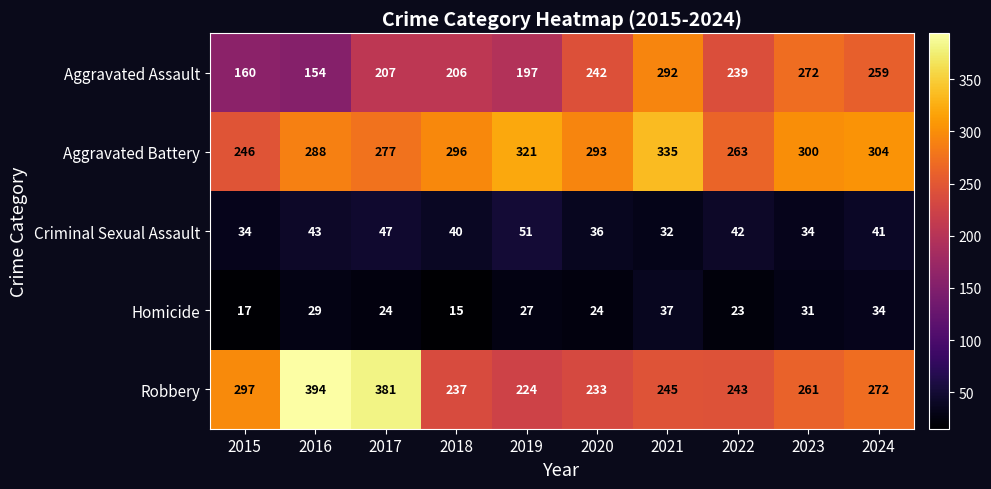

What is the difference between the highest and lowest values at 2022?

240